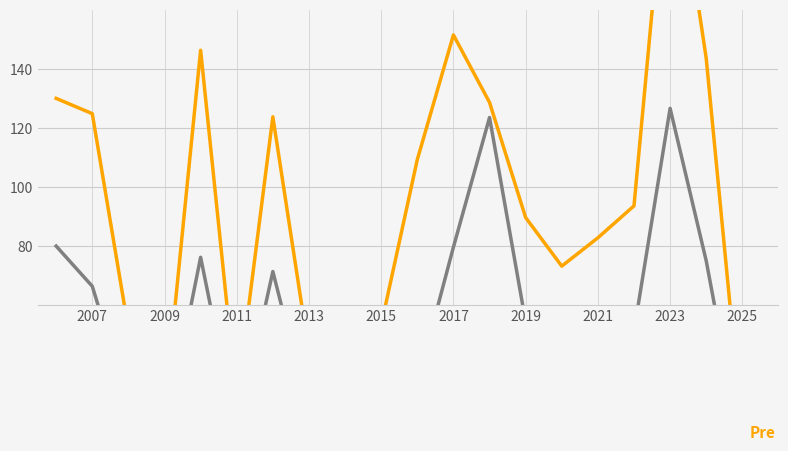

Which label corresponds to the largest value in the chart?

2023